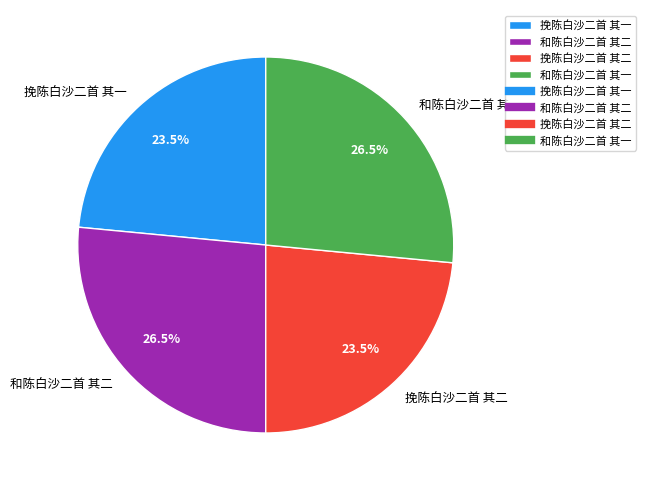

Does 和陈白沙二首 其二 account for over 50% of the chart?

No